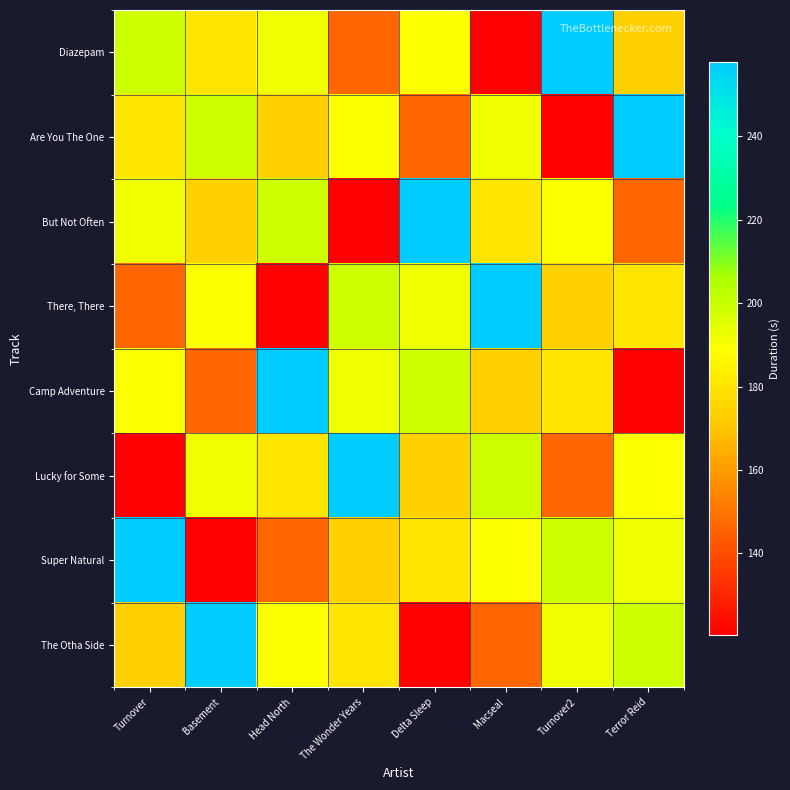

Reading right to left, extract all data points from this chart.

Diazepam: Terror Reid=173.8	Turnover2=257.9	Macseal=120.3	Delta Sleep=189.8	The Wonder Years=146.6	Head North=192.1	Basement=180.9	Turnover=199.0
Are You The One: Terror Reid=257.9	Turnover2=120.3	Macseal=192.1	Delta Sleep=146.6	The Wonder Years=189.8	Head North=173.8	Basement=199.0	Turnover=180.9
But Not Often: Terror Reid=146.6	Turnover2=189.8	Macseal=180.9	Delta Sleep=257.9	The Wonder Years=120.3	Head North=199.0	Basement=173.8	Turnover=192.1
There, There: Terror Reid=180.9	Turnover2=173.8	Macseal=257.9	Delta Sleep=192.1	The Wonder Years=199.0	Head North=120.3	Basement=189.8	Turnover=146.6
Camp Adventure: Terror Reid=120.3	Turnover2=180.9	Macseal=173.8	Delta Sleep=199.0	The Wonder Years=192.1	Head North=257.9	Basement=146.6	Turnover=189.8
Lucky for Some: Terror Reid=189.8	Turnover2=146.6	Macseal=199.0	Delta Sleep=173.8	The Wonder Years=257.9	Head North=180.9	Basement=192.1	Turnover=120.3
Super Natural: Terror Reid=192.1	Turnover2=199.0	Macseal=189.8	Delta Sleep=180.9	The Wonder Years=173.8	Head North=146.6	Basement=120.3	Turnover=257.9
The Otha Side: Terror Reid=199.0	Turnover2=192.1	Macseal=146.6	Delta Sleep=120.3	The Wonder Years=180.9	Head North=189.8	Basement=257.9	Turnover=173.8